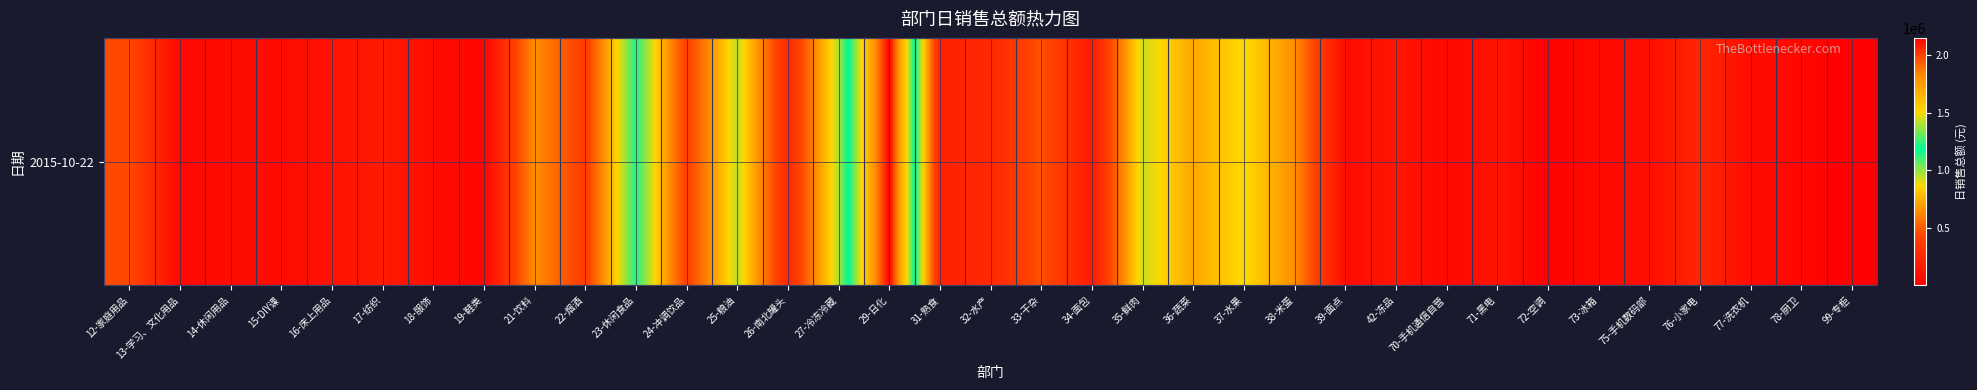

Which category has the lowest value across all series?

99-专柜